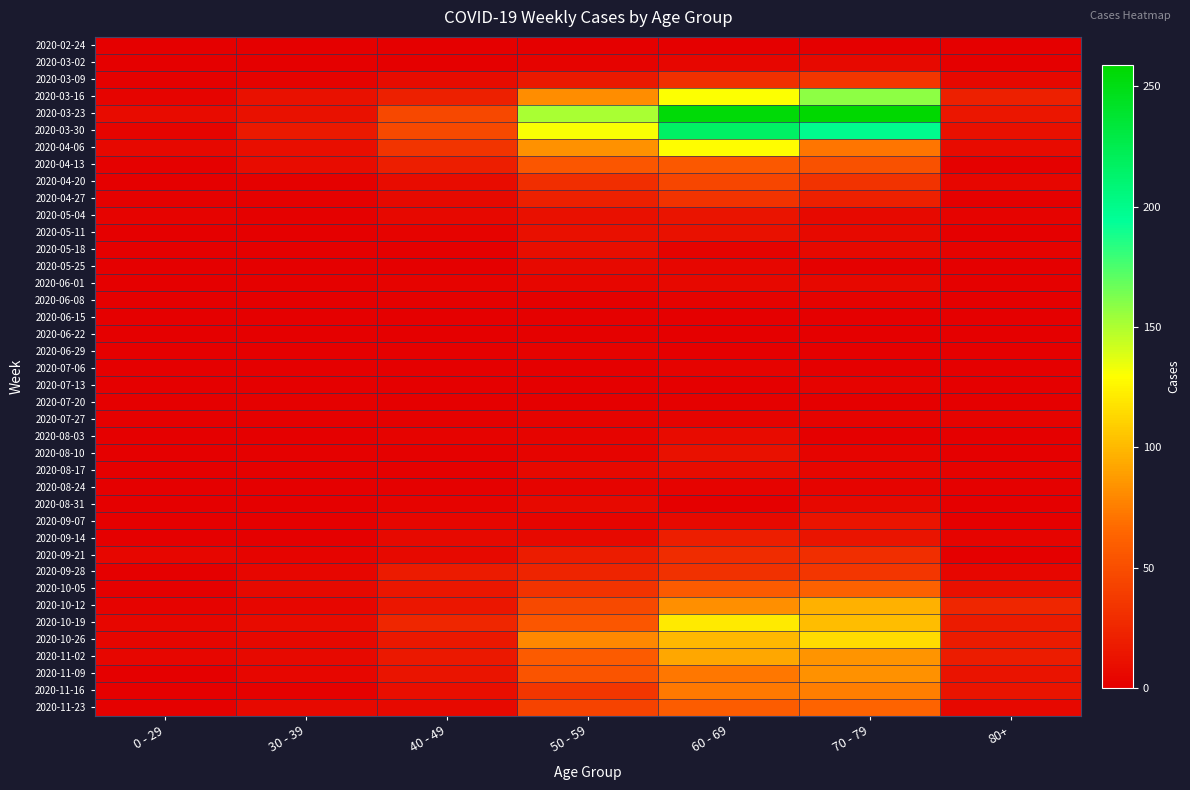

At 40 - 49, list the series in order from largest to smallest.

2020-03-30, 2020-03-23, 2020-04-06, 2020-10-19, 2020-03-16, 2020-04-13, 2020-09-28, 2020-10-26, 2020-11-02, 2020-10-05, 2020-10-12, 2020-11-09, 2020-11-16, 2020-03-09, 2020-04-20, 2020-04-27, 2020-09-14, 2020-09-21, 2020-11-23, 2020-05-04, 2020-09-07, 2020-05-11, 2020-06-01, 2020-08-03, 2020-08-31, 2020-06-08, 2020-06-29, 2020-07-27, 2020-08-10, 2020-08-17, 2020-08-24, 2020-02-24, 2020-03-02, 2020-05-25, 2020-06-15, 2020-06-22, 2020-07-06, 2020-07-20, 2020-05-18, 2020-07-13